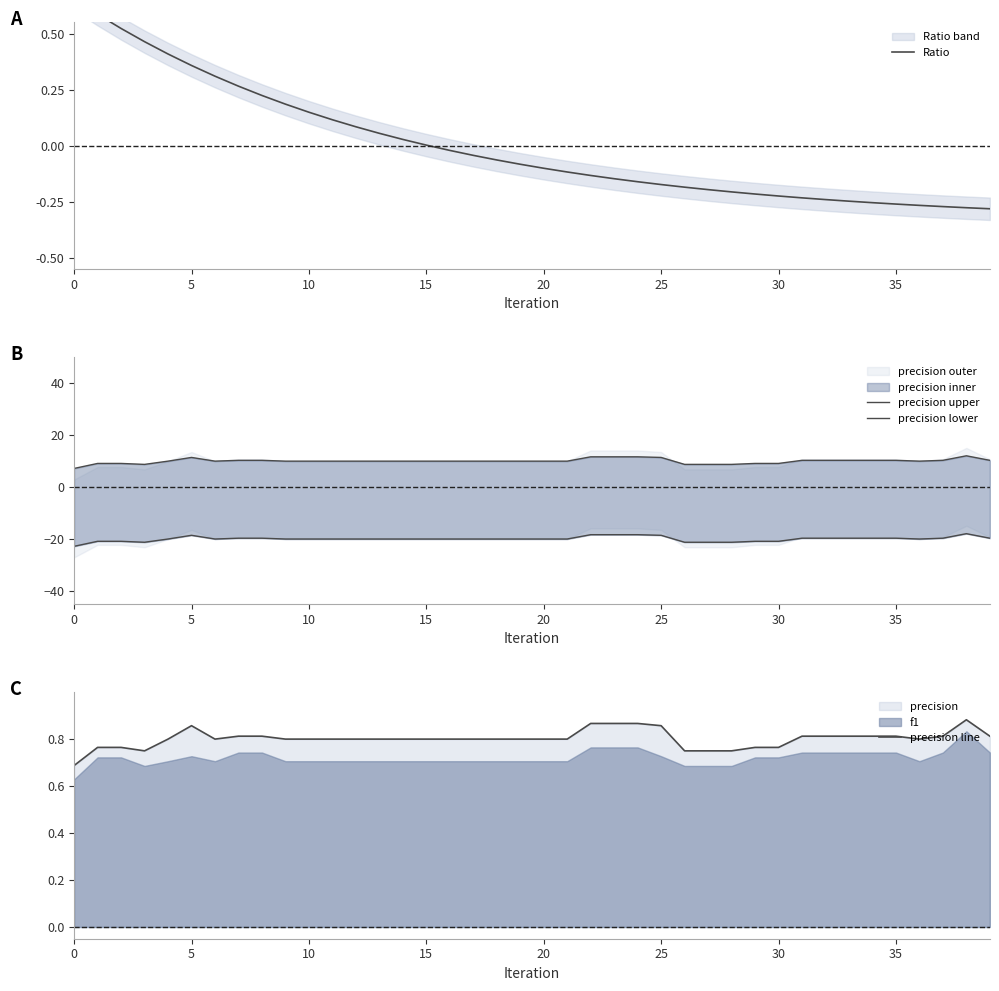

True or false: precision line has a value of 0.8 at 15.

True